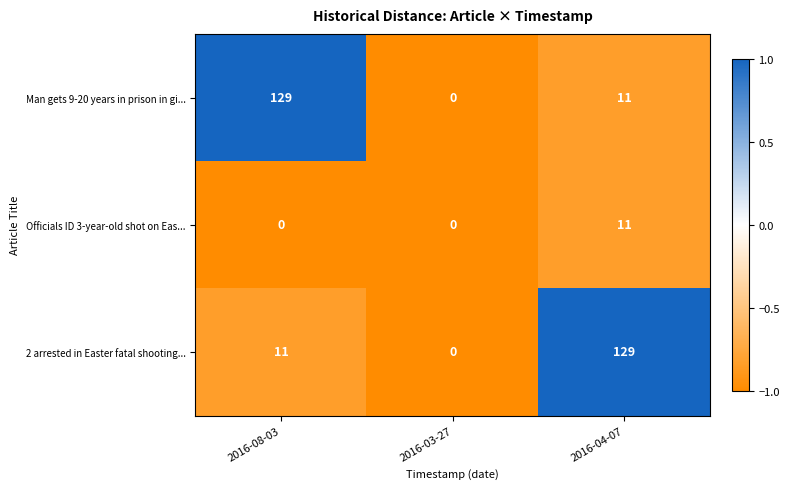

Rank the series at 2016-08-03 from highest to lowest value.

Man gets 9-20 years in prison in gi..., 2 arrested in Easter fatal shooting..., Officials ID 3-year-old shot on Eas...